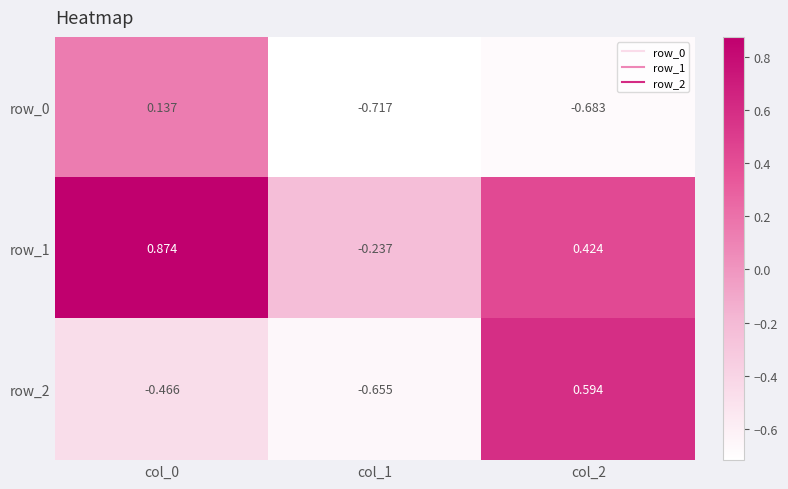

At how many categories does at least one series exceed 0?

2